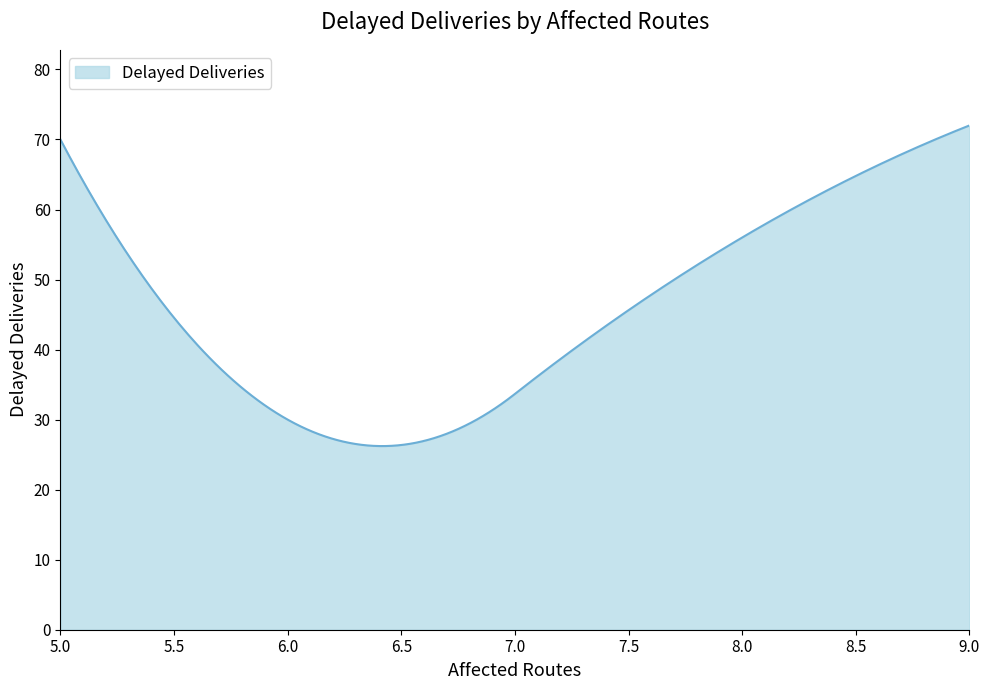

What is the minimum value shown in the chart?

26.2